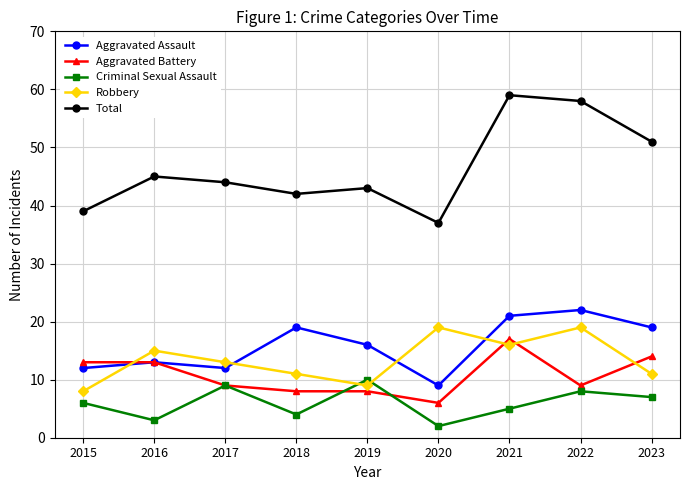

Where is Criminal Sexual Assault nearest to the value 6?

2015